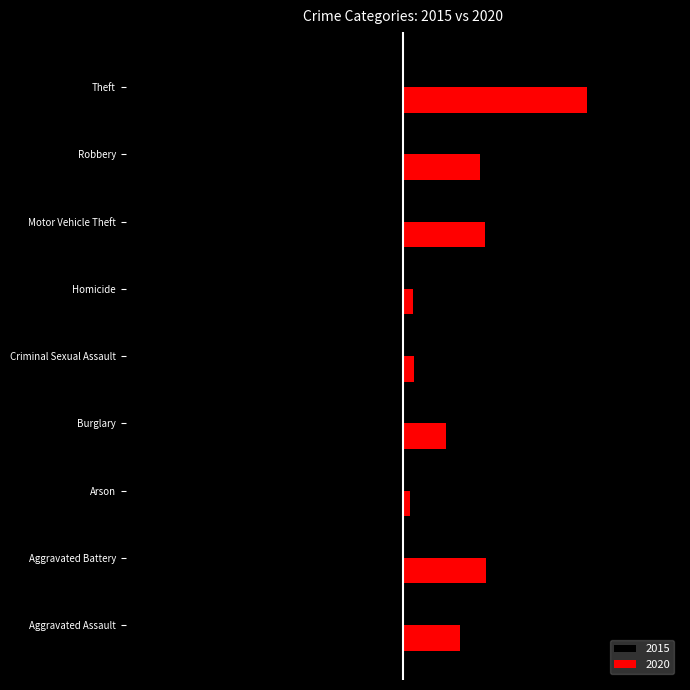

What is the difference between the highest and lowest values at Aggravated Assault?

789